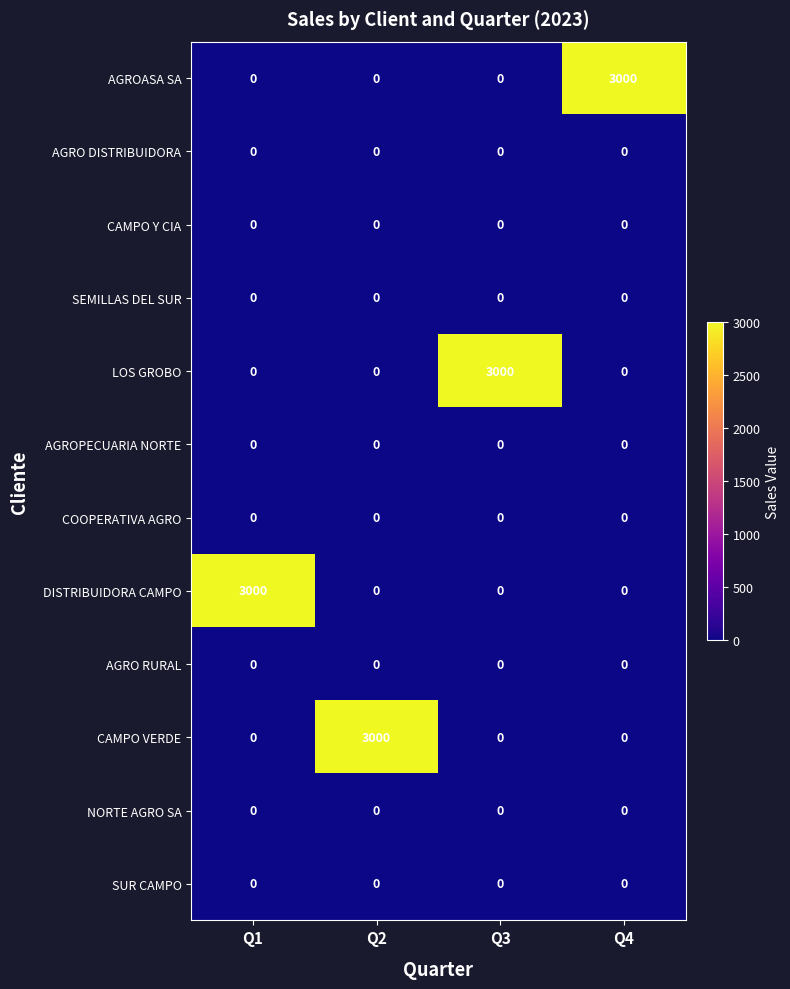

What is the spread (max minus min) of values at Q4?

3000